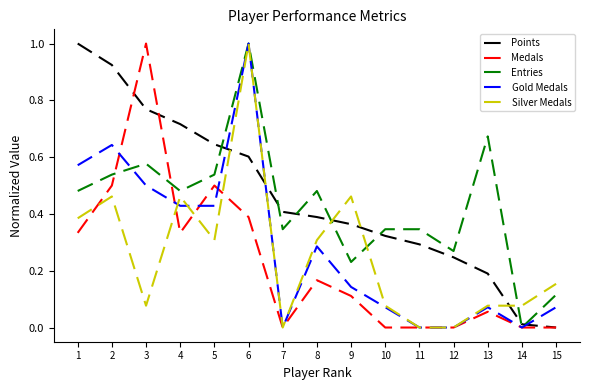

Is it true that Points equals 0.2 at 6?

False